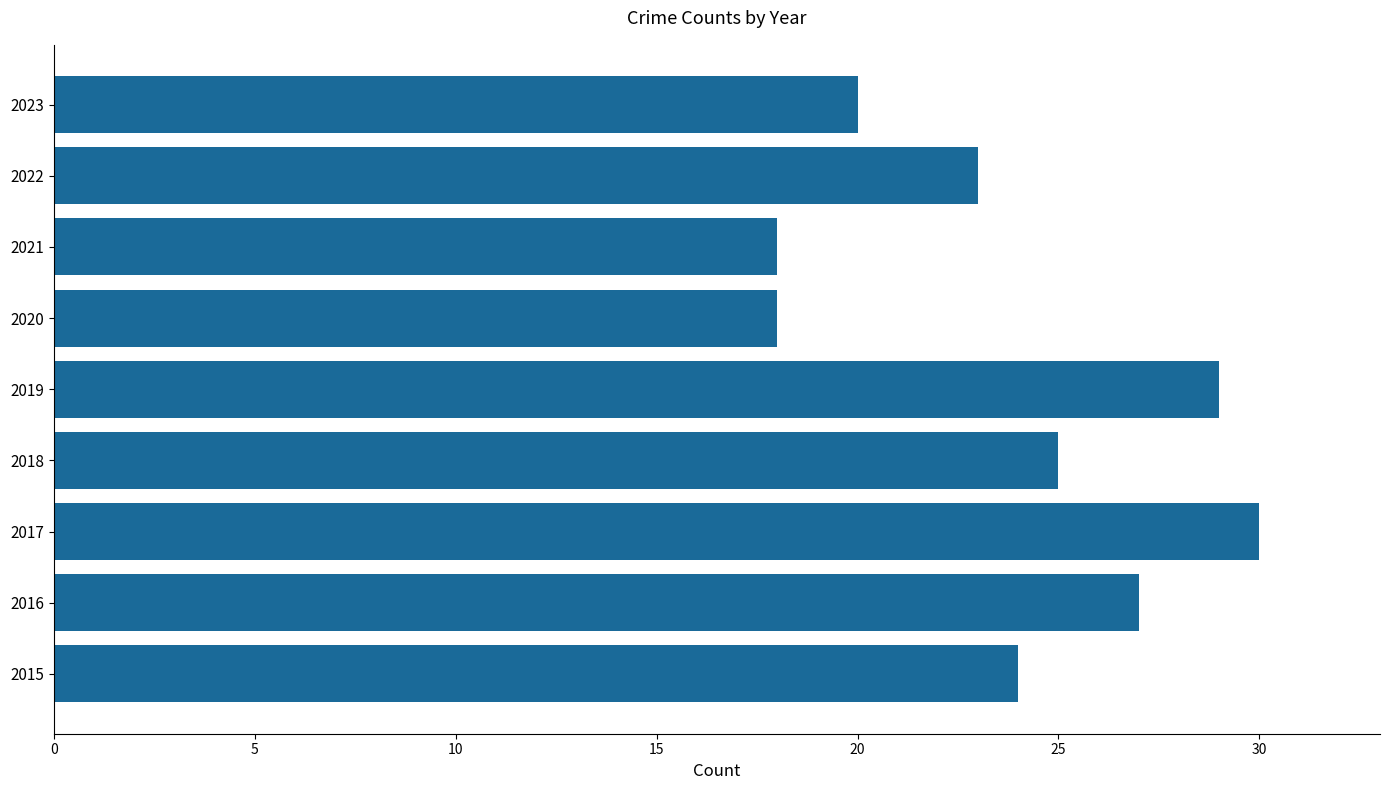

The value at 2016 is 27. True or false?

True